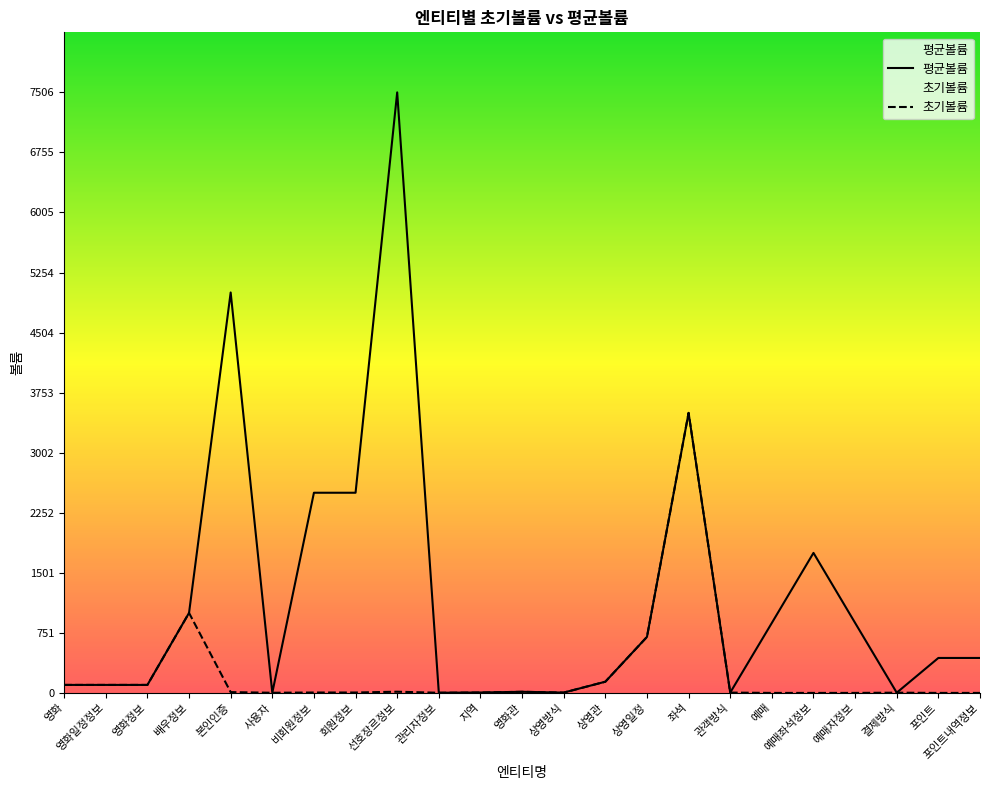

True or false: there are more than 2 points higher than both neighbors.

True